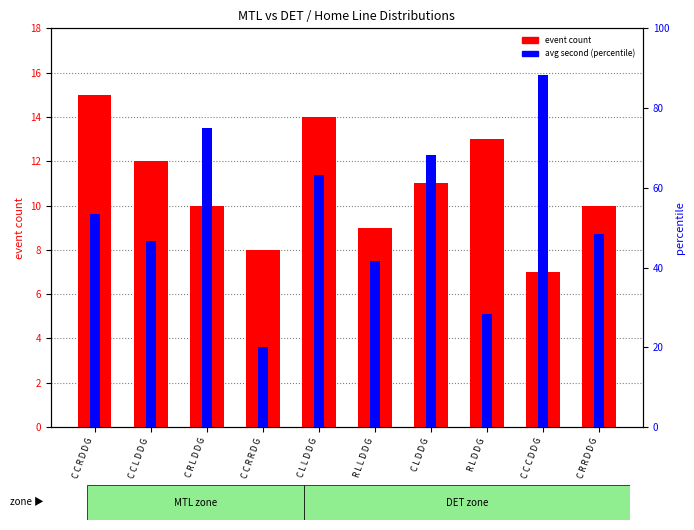

Rank the series by their average value, from lowest to highest.

event count, avg second (percentile)